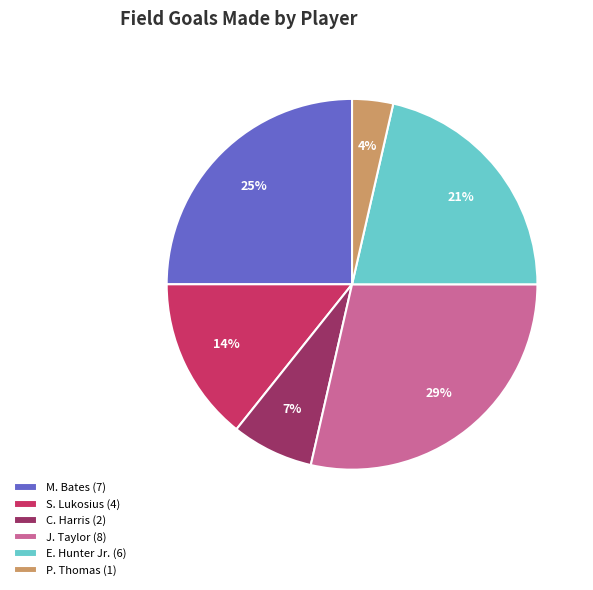

Rank the categories by value from highest to lowest.

J. Taylor (8), M. Bates (7), E. Hunter Jr. (6), S. Lukosius (4), C. Harris (2), P. Thomas (1)